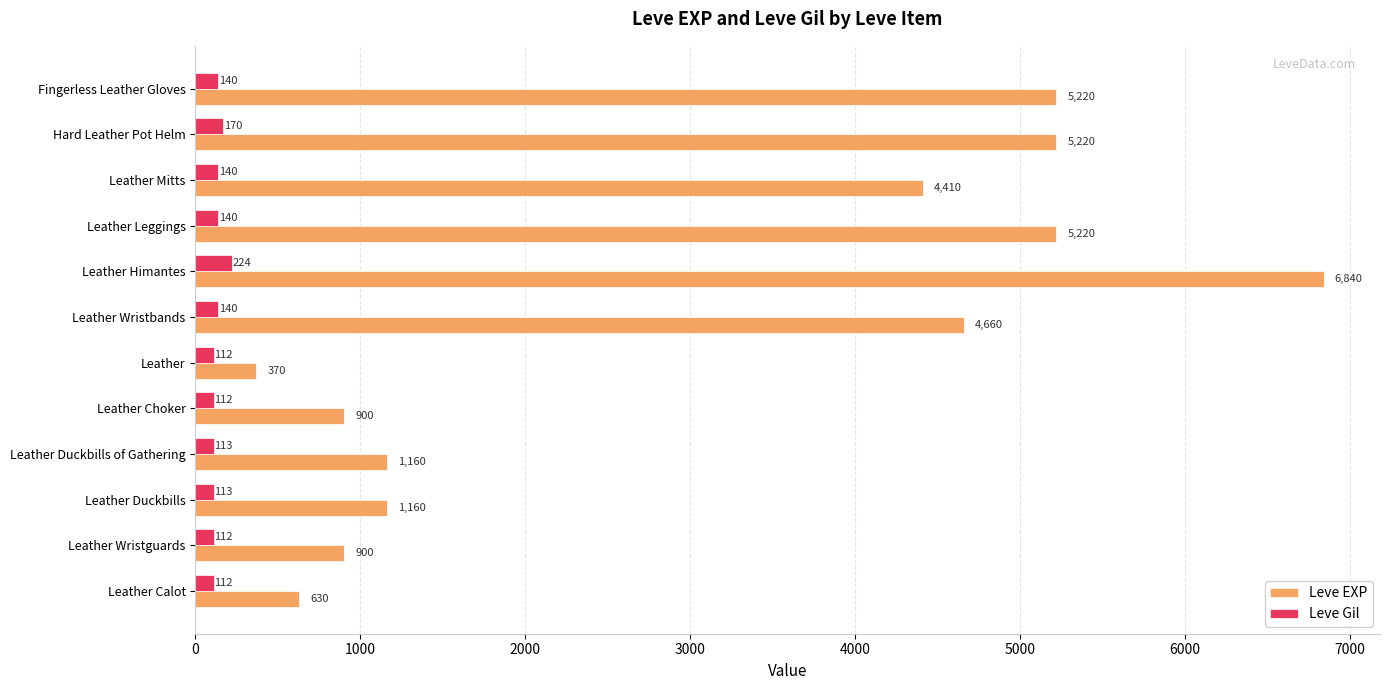

What value does the Leve Gil series have at Hard Leather Pot Helm, to the nearest 50?

150